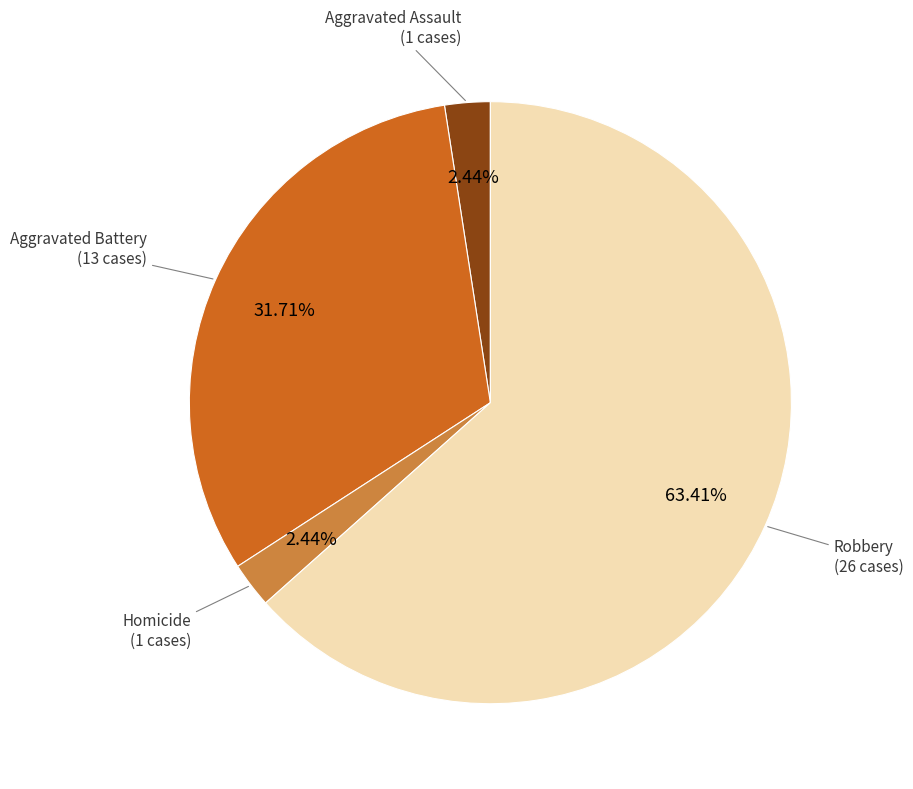

Does any single category account for the majority?

Yes